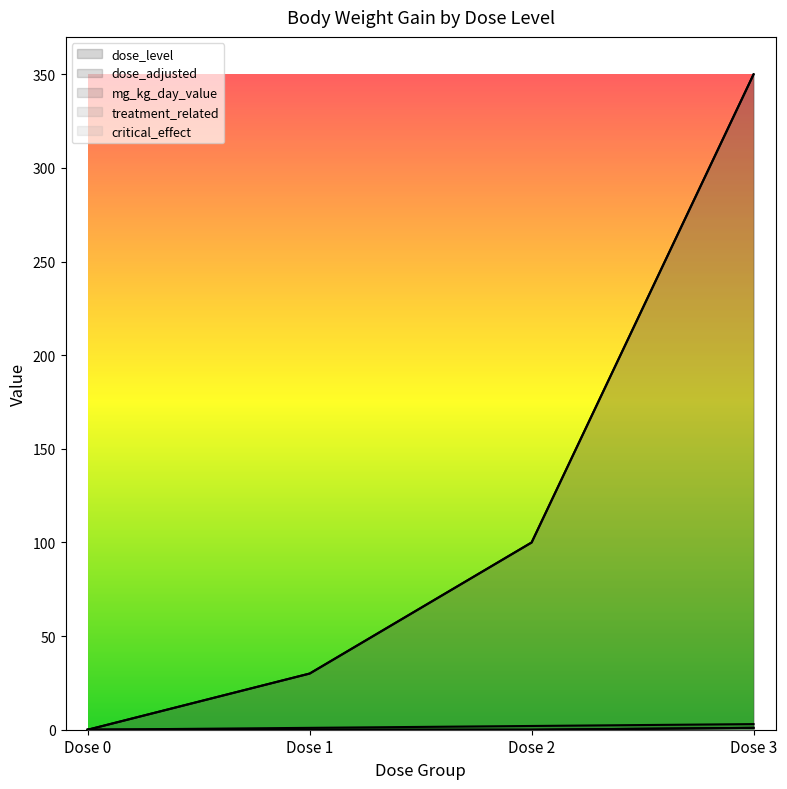

Where does the mg_kg_day_value series first go above 100?

Dose 3